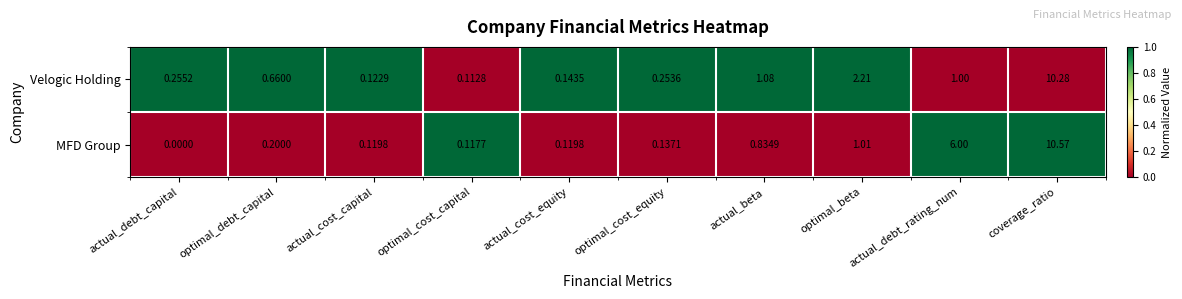

How many series are shown in this chart?

2